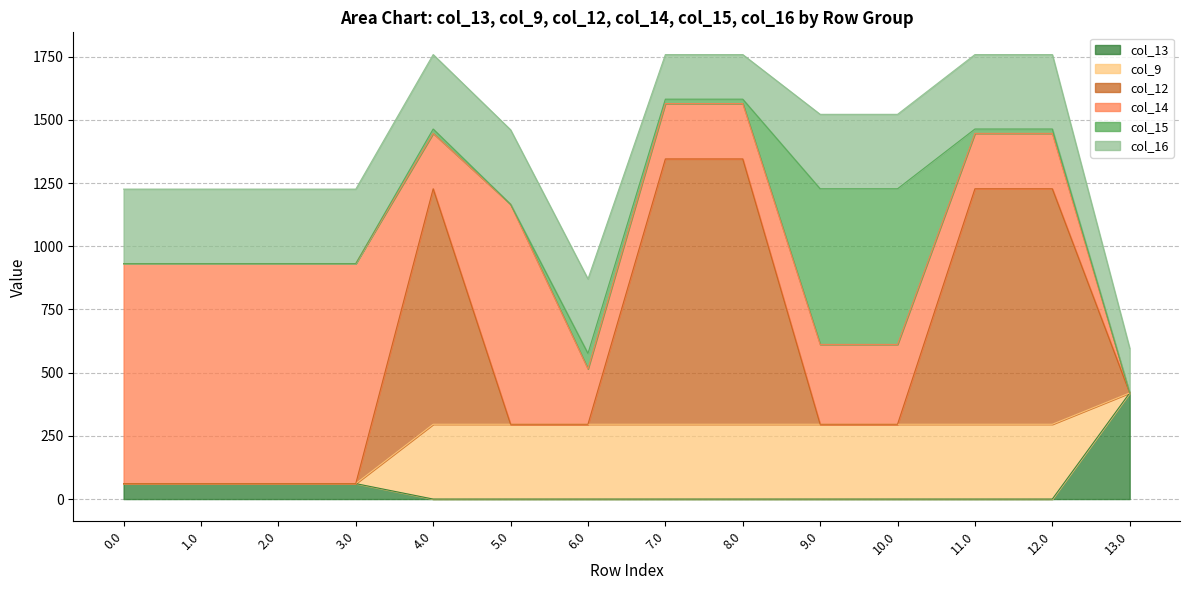

How many values in the col_9 series are below 295?

5